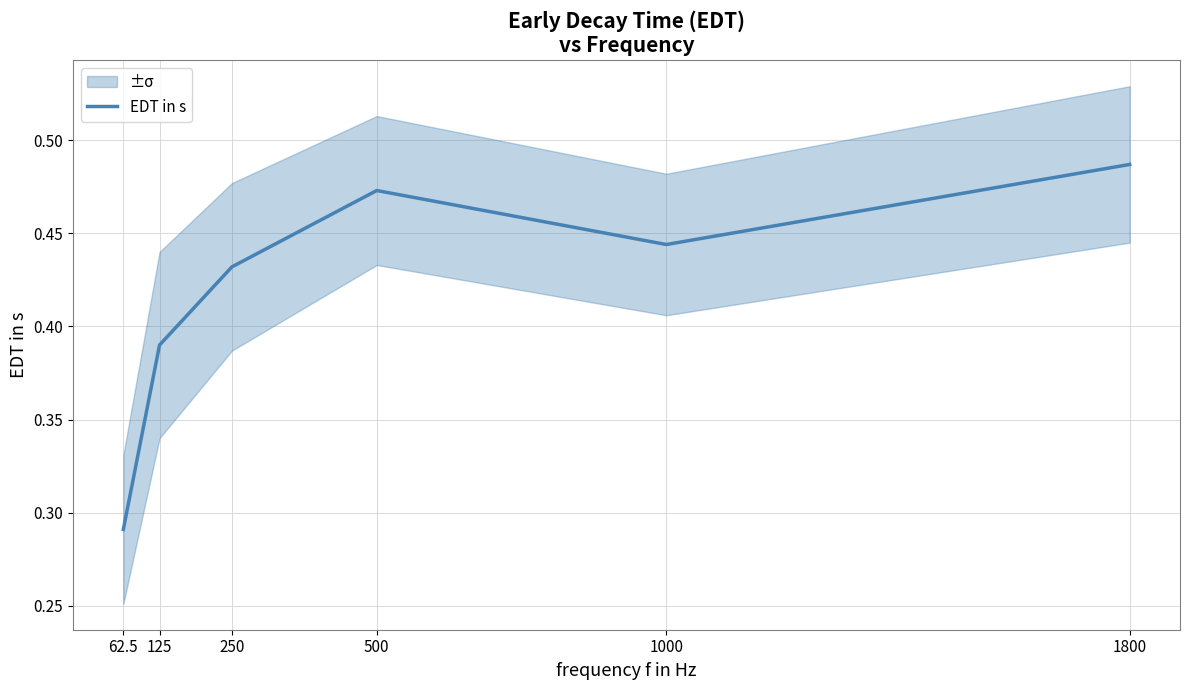

At which category does the chart reach its minimum across all series?

62.5